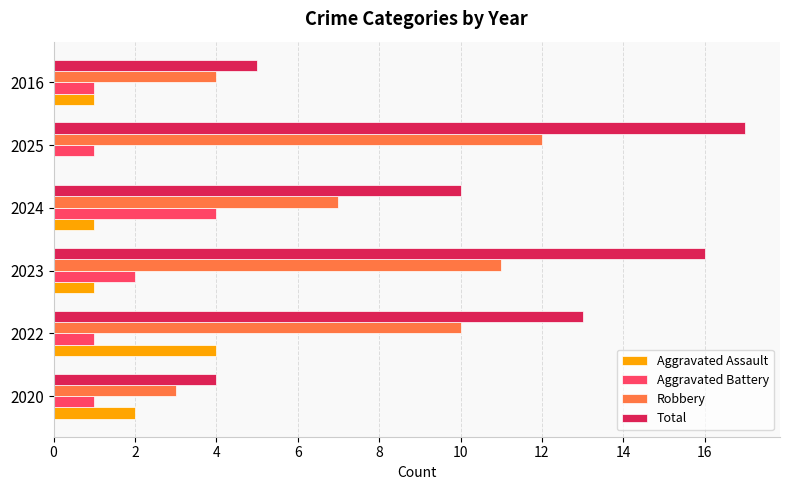

Which category has the highest value in the Aggravated Assault series?

2022